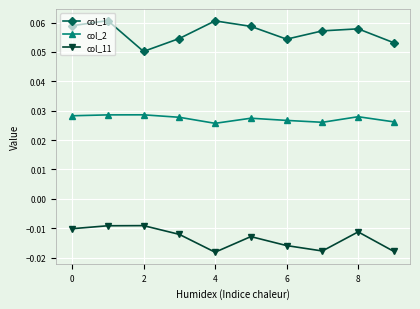

What are all the series names shown in the legend?

col_1, col_2, col_11